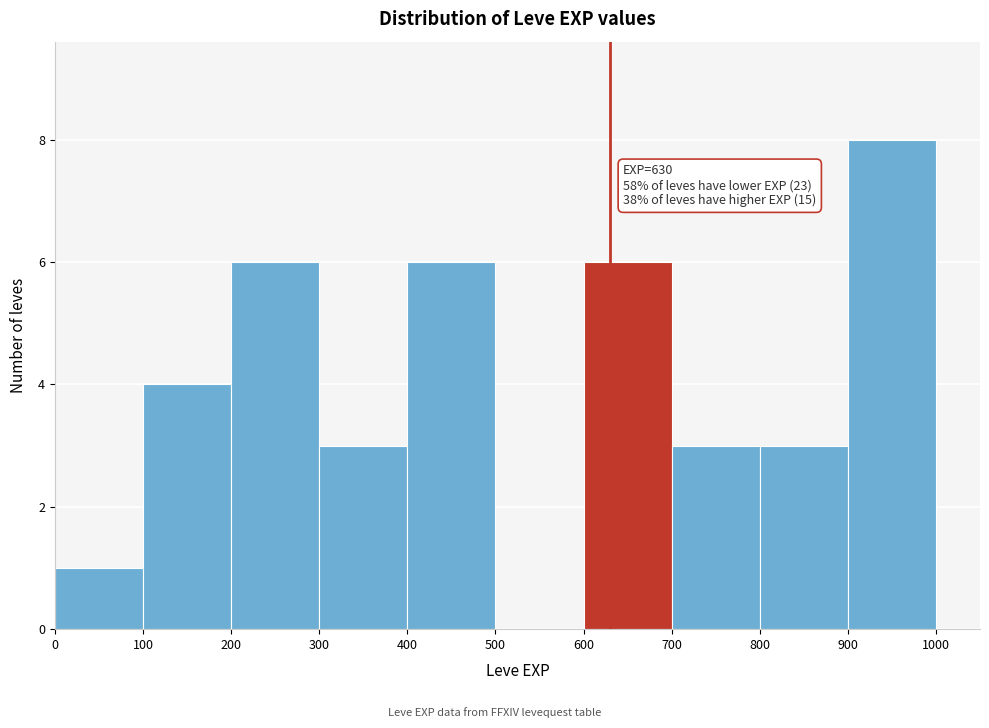

Which range on the x-axis has the tallest bar?

900 to 1000